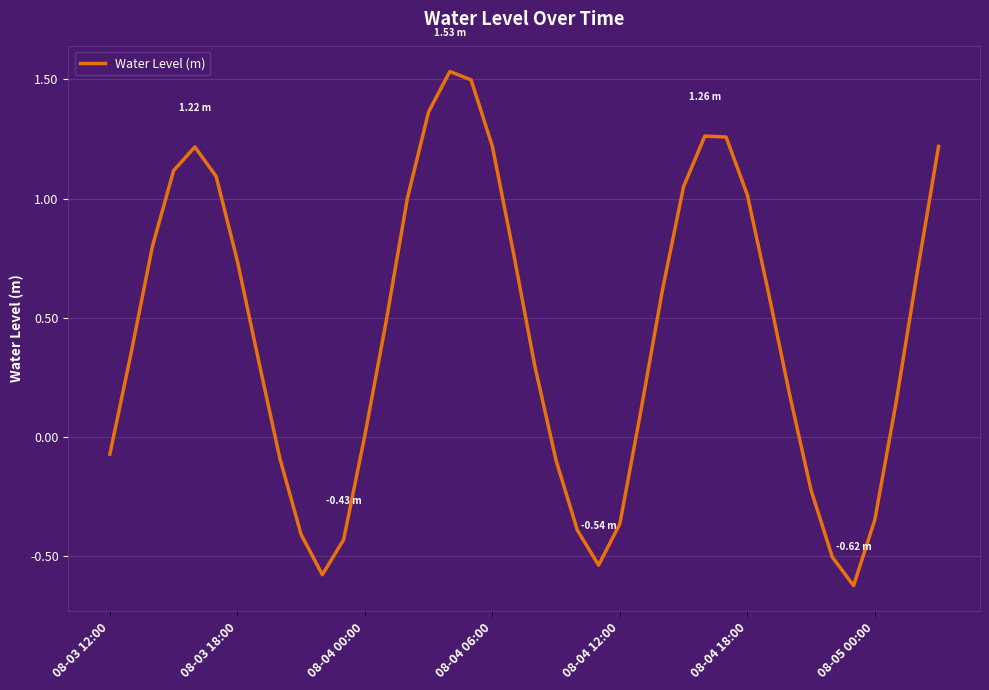

What is the difference between the maximum and second lowest values?

2.1